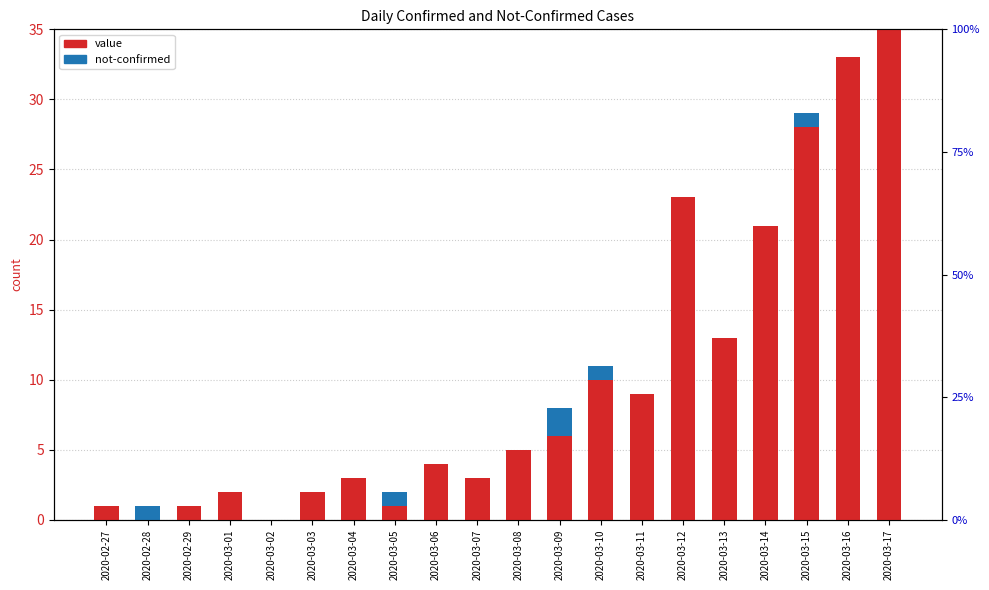

How many bars are there in each group?

2